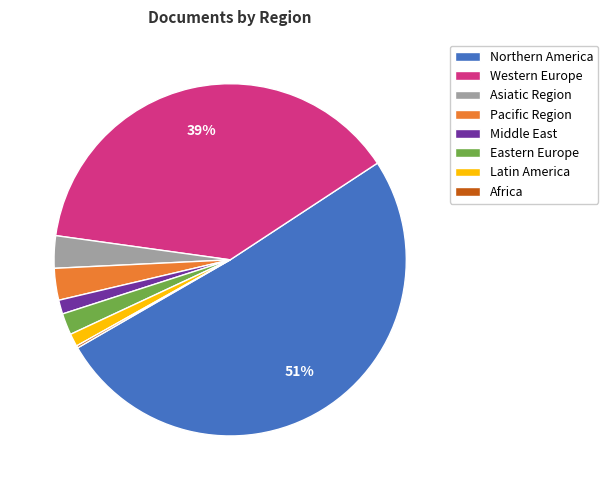

True or false: Latin America accounts for 1% of the total.

True